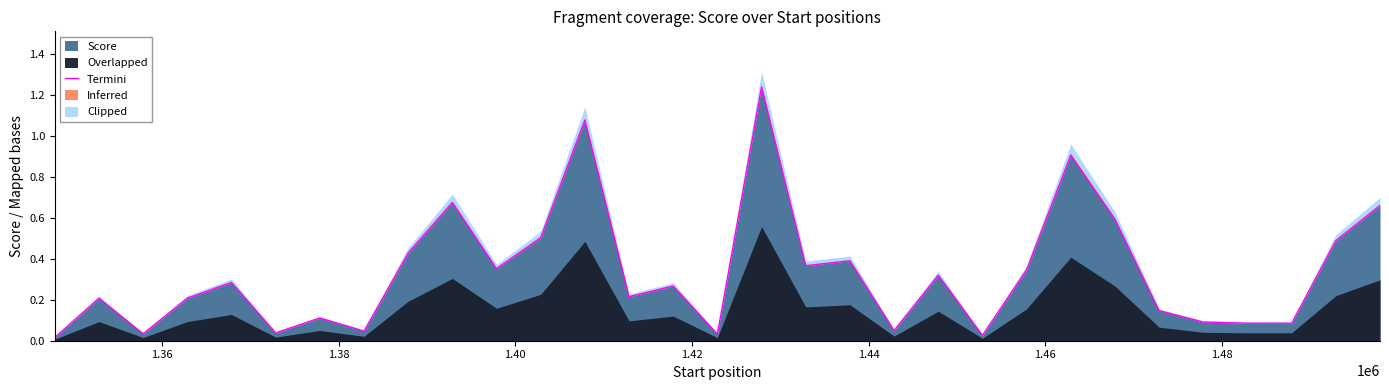

Reading left to right, what are all the values shown in this chart?

0.0	0.2	0.0	0.2	0.3	0.0	0.1	0.0	0.4	0.7	0.4	0.5	1.1	0.2	0.3	0.0	1.2	0.4	0.4	0.1	0.3	0.0	0.3	0.9	0.6	0.1	0.1	0.1	0.1	0.5	0.7